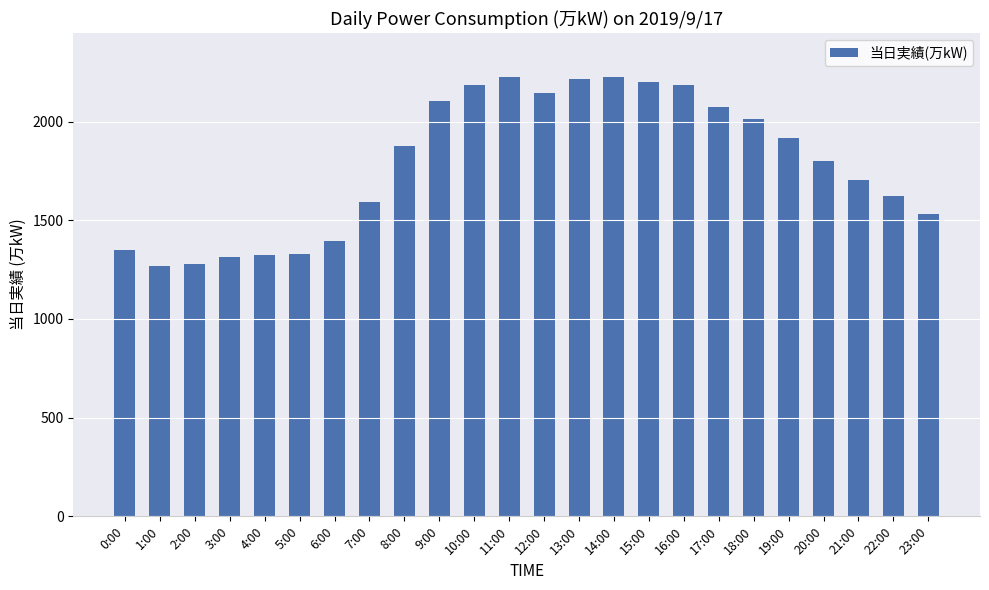

What is the label of the 11th bar from the left?

10:00